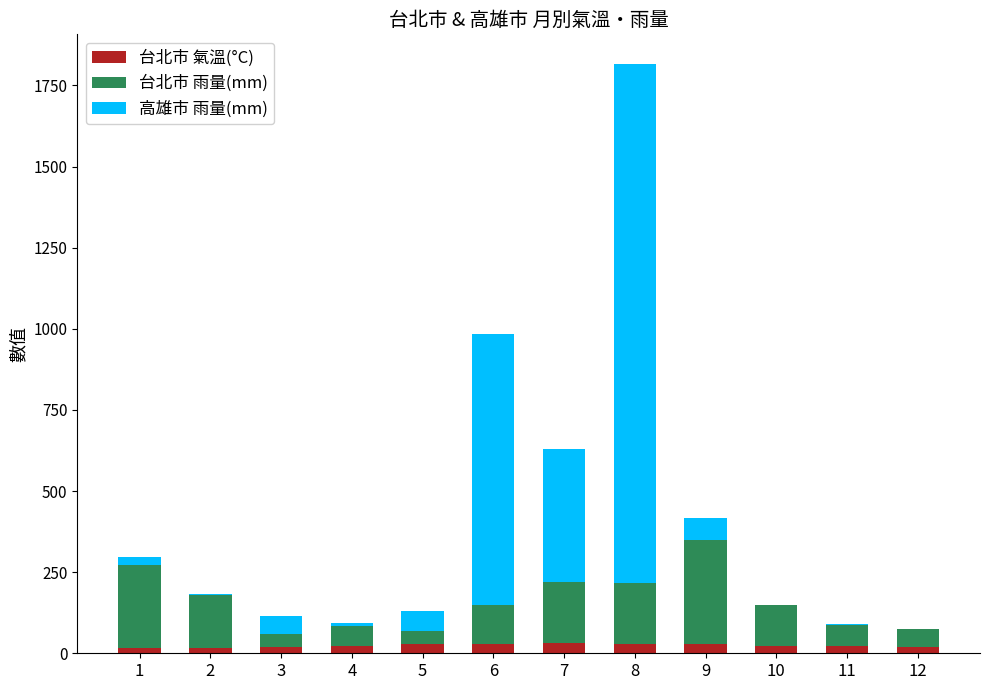

Count the number of categories in the chart.

12